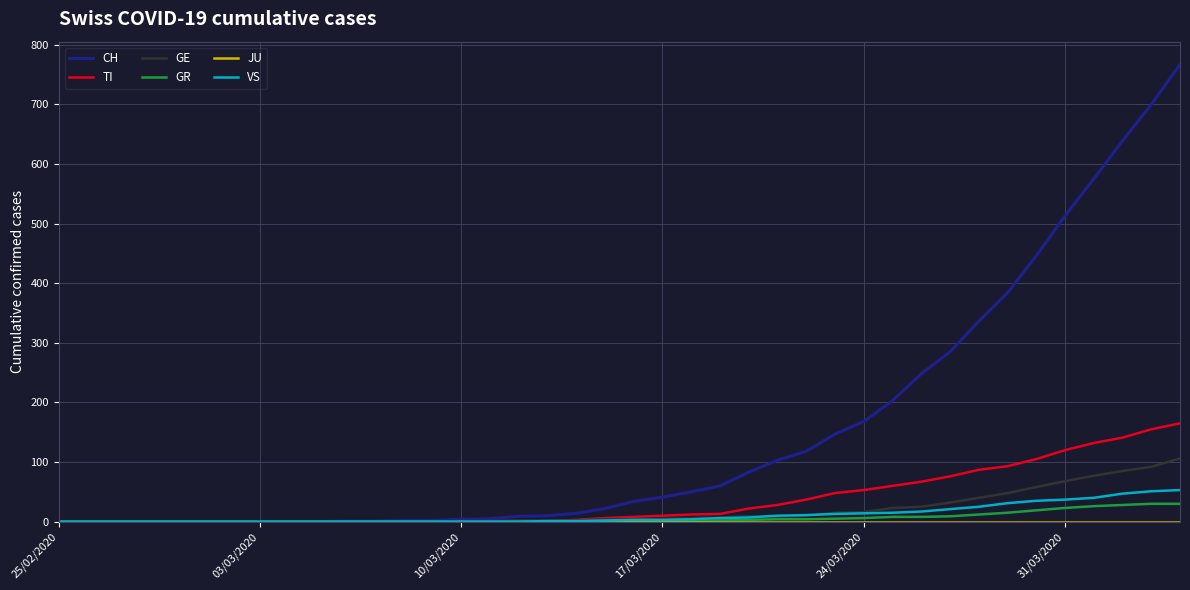

Count the number of categories in the chart.

40